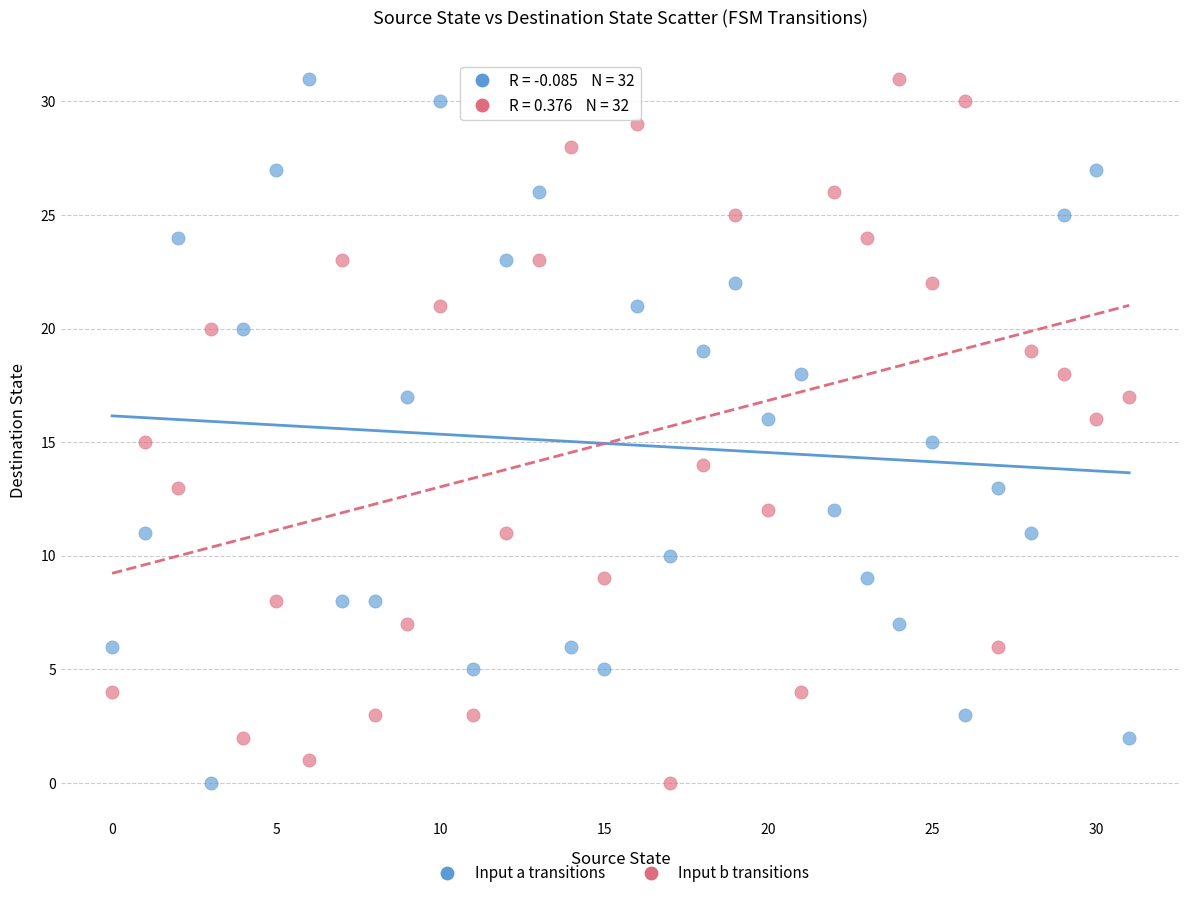

Across all data points, what is the range of Y values (max minus min)?

31